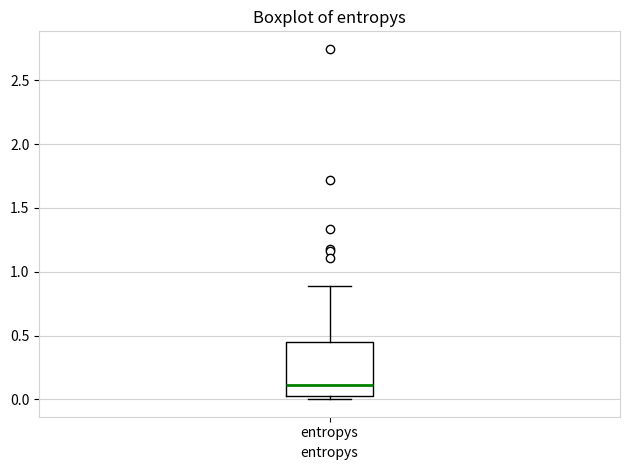

Transcribe this box plot: give where the median line is, the range the box spans, and where the two whiskers end, as read against the y-axis. The values are not printed on the chart, so give them approximately, as read against the axis.

median 0.10, box 0.05 to 0.45, whiskers 0.00 to 0.90